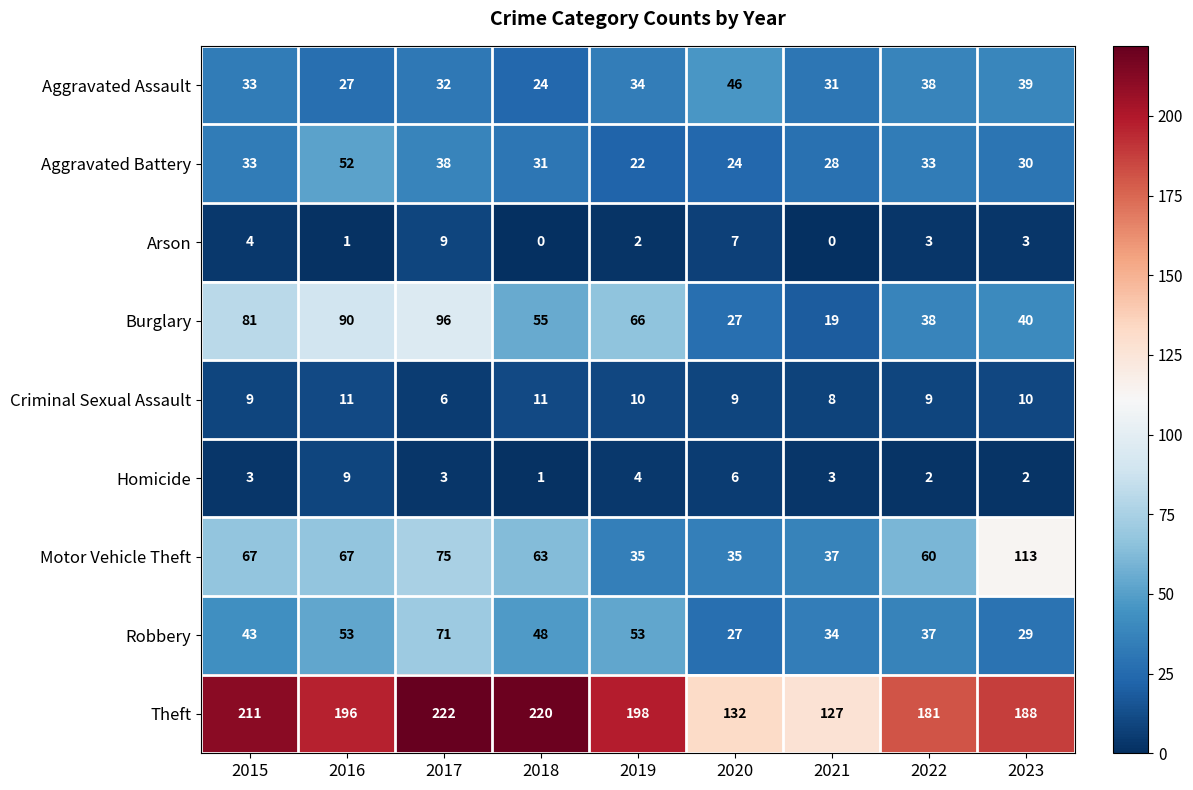

How many categories are shown in the chart?

9